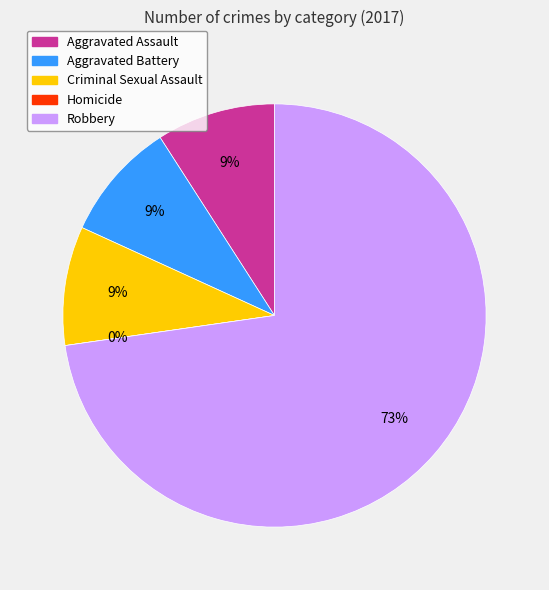

What is the largest slice in the pie chart?

Robbery